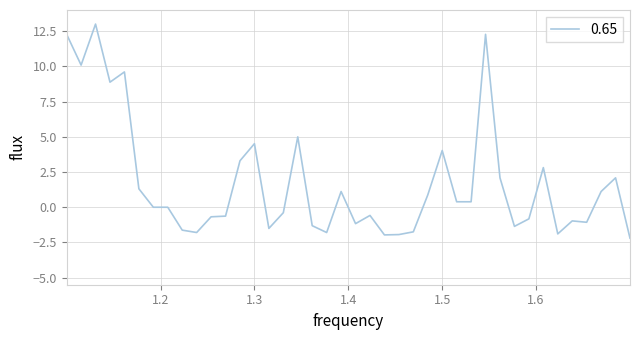

What is the maximum value shown in the chart?

13.0